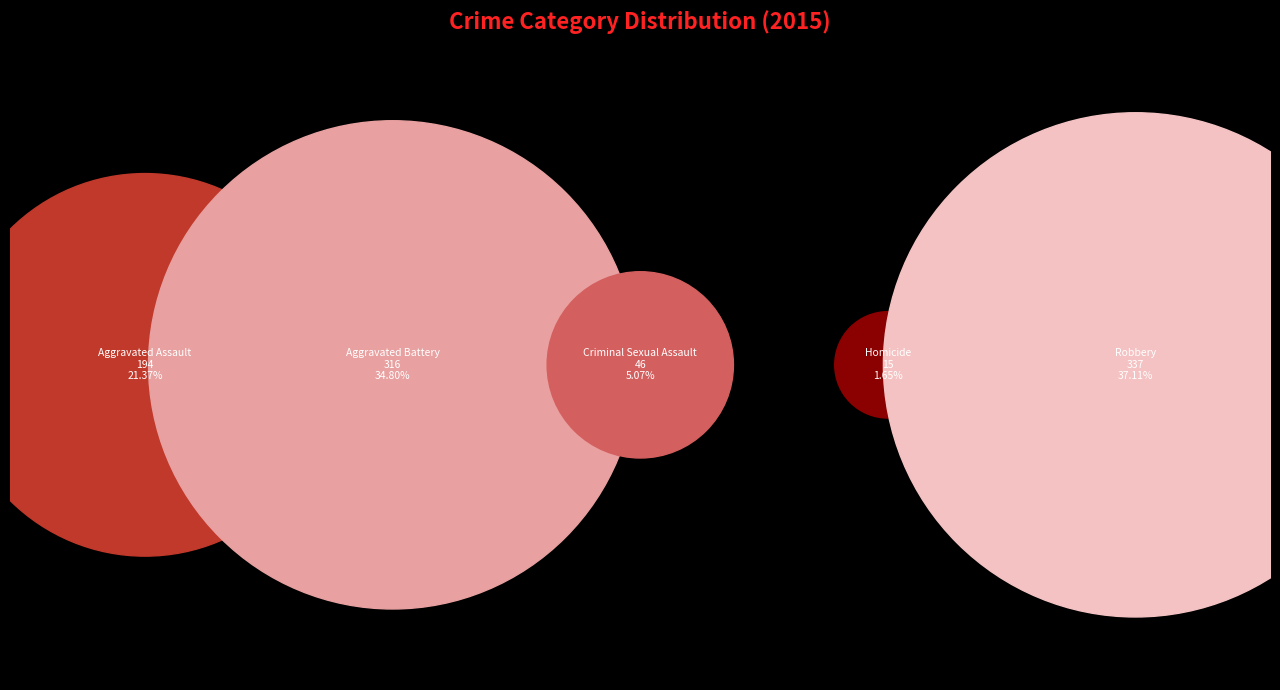

To the nearest percent, what portion does Robbery represent?

37%